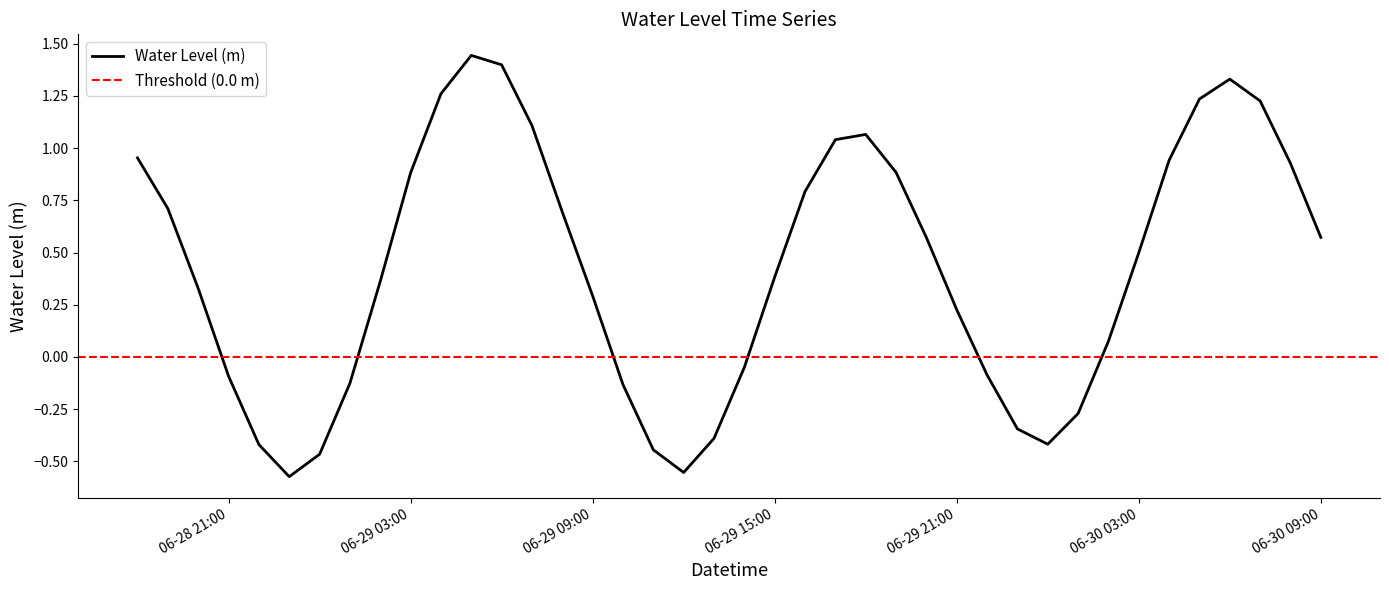

What is the greatest value displayed?

1.4